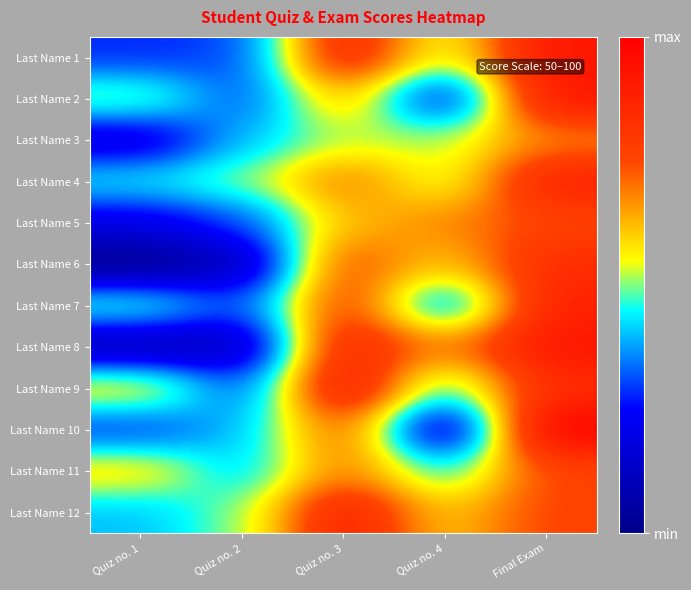

How many categories are shown in the chart?

5